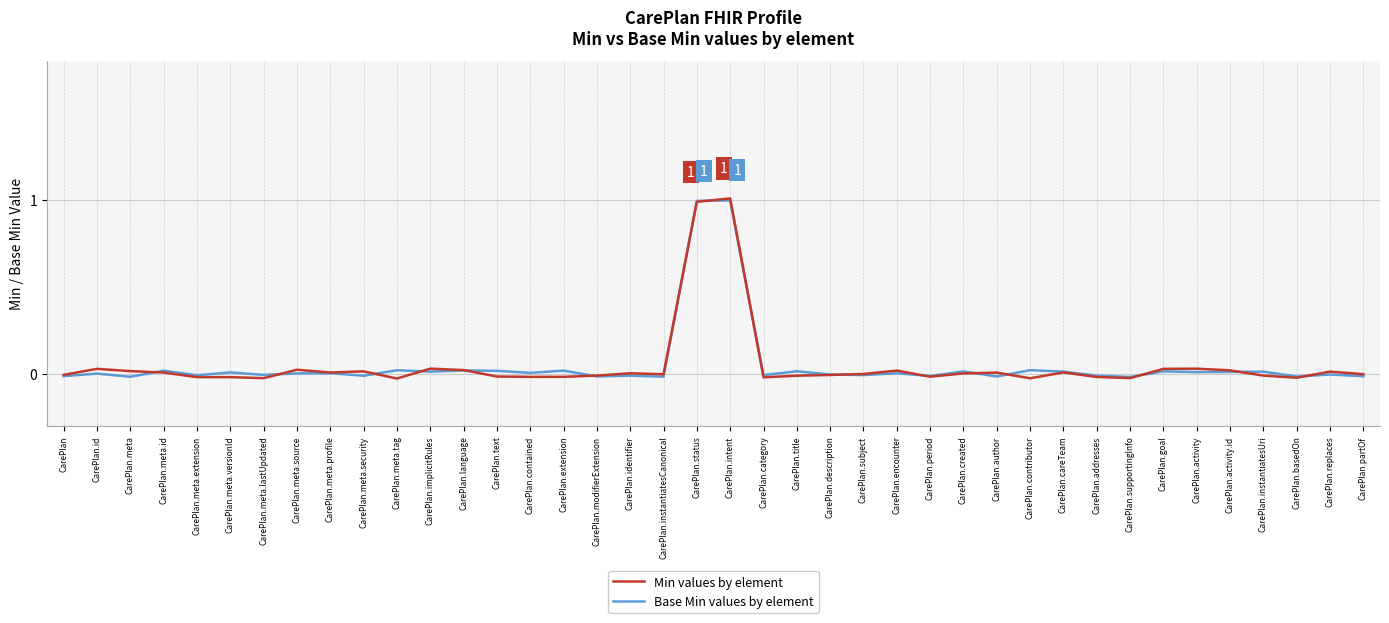

Which series has the largest range (max minus min)?

Min values by element